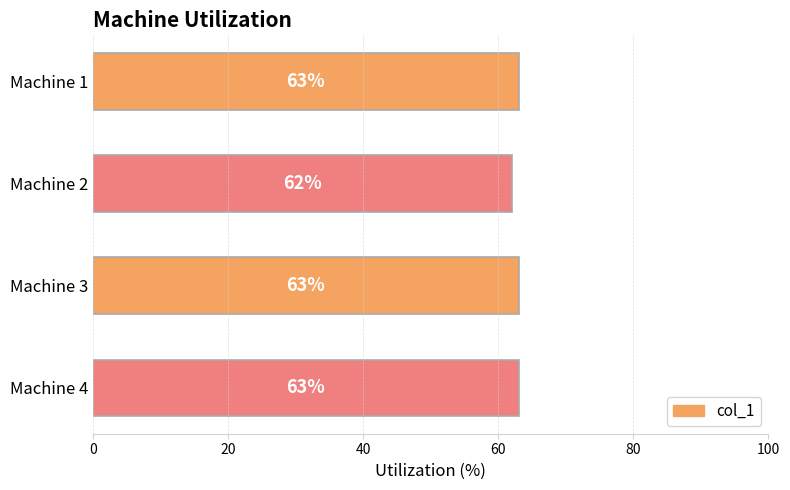

True or false: the data shows 17 at Machine 4.

False